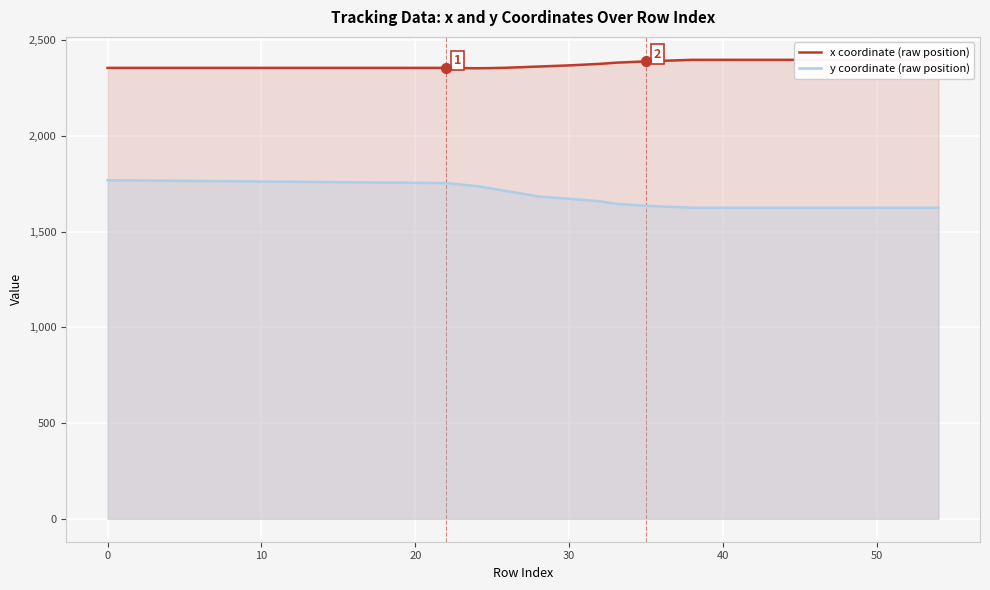

What value does the y coordinate (raw position) series have at 0, to the nearest 50?

1750